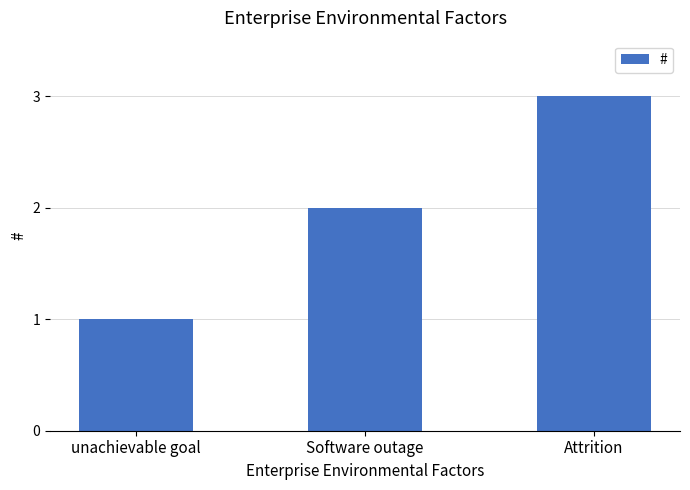

List the labels in order of value, smallest first.

unachievable goal, Software outage, Attrition